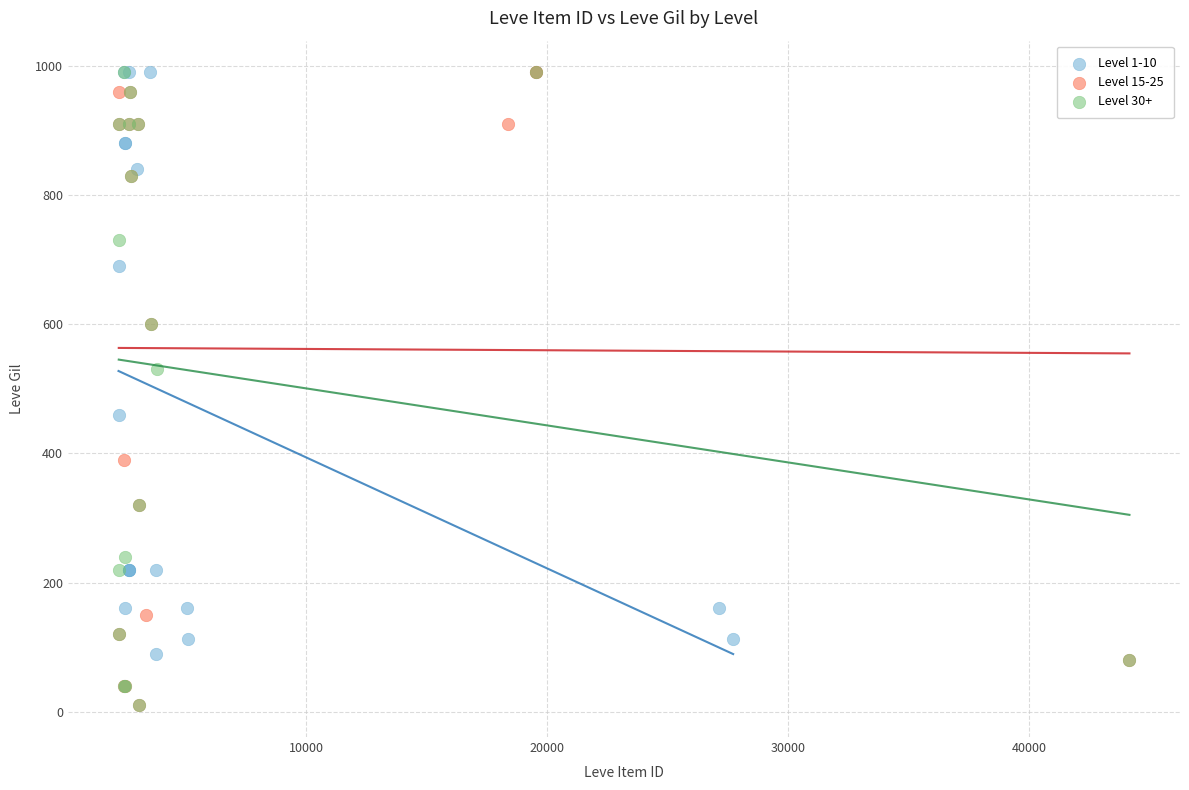

What are all the series names shown in the legend?

Level 1-10, Level 15-25, Level 30+